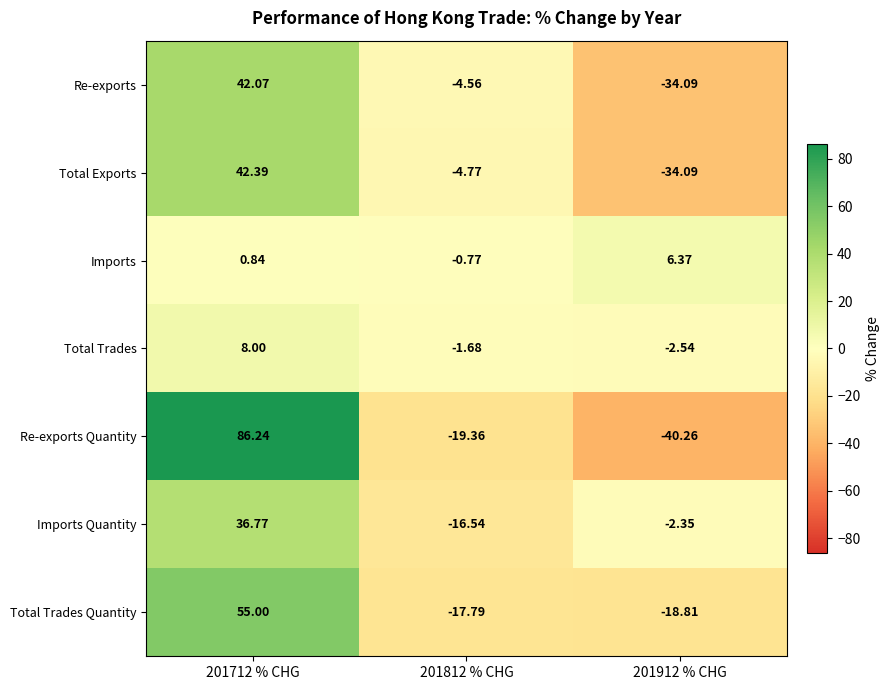

Between 201712 % CHG and 201812 % CHG, which series saw the biggest shift?

Re-exports Quantity